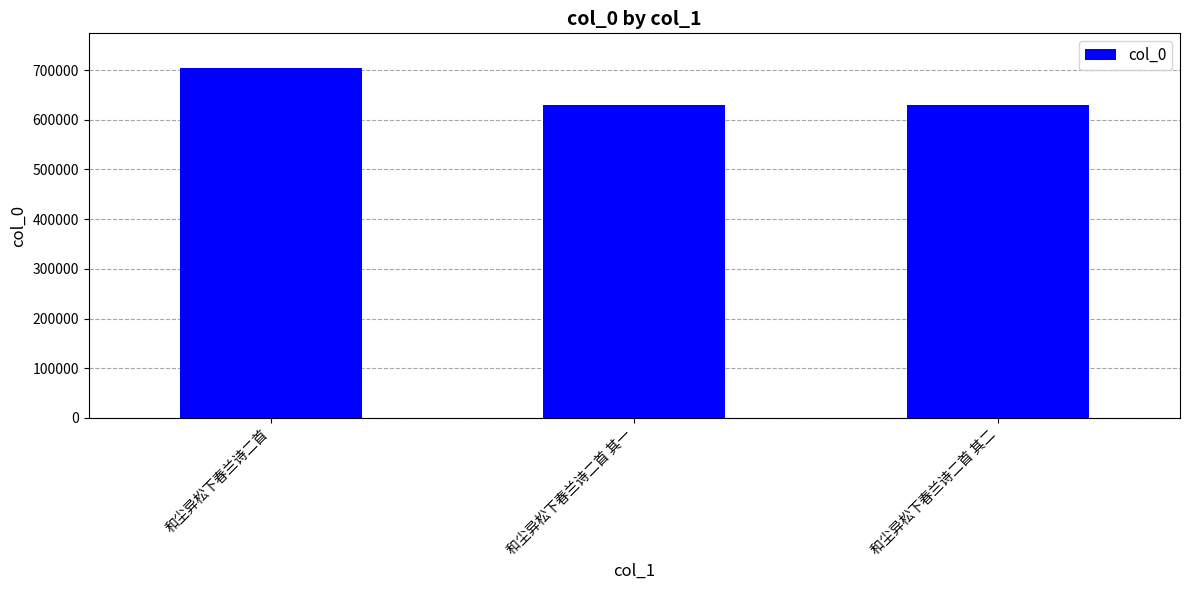

Is it true that the value at 和尘异松下春兰诗二首 其一 is 630703?

True